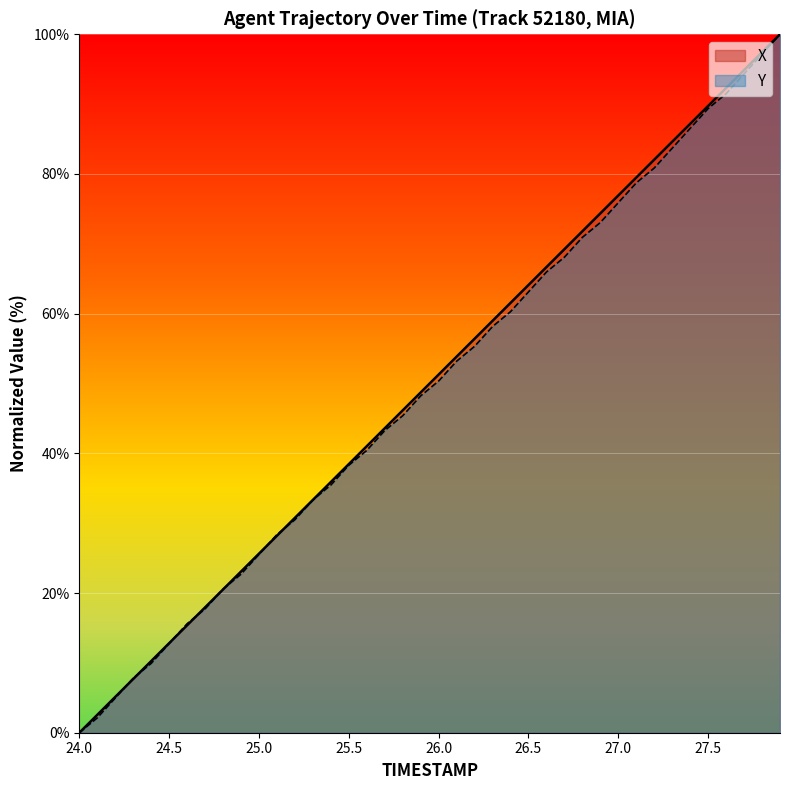

How many intersections are there between X and TIMESTAMP?

8